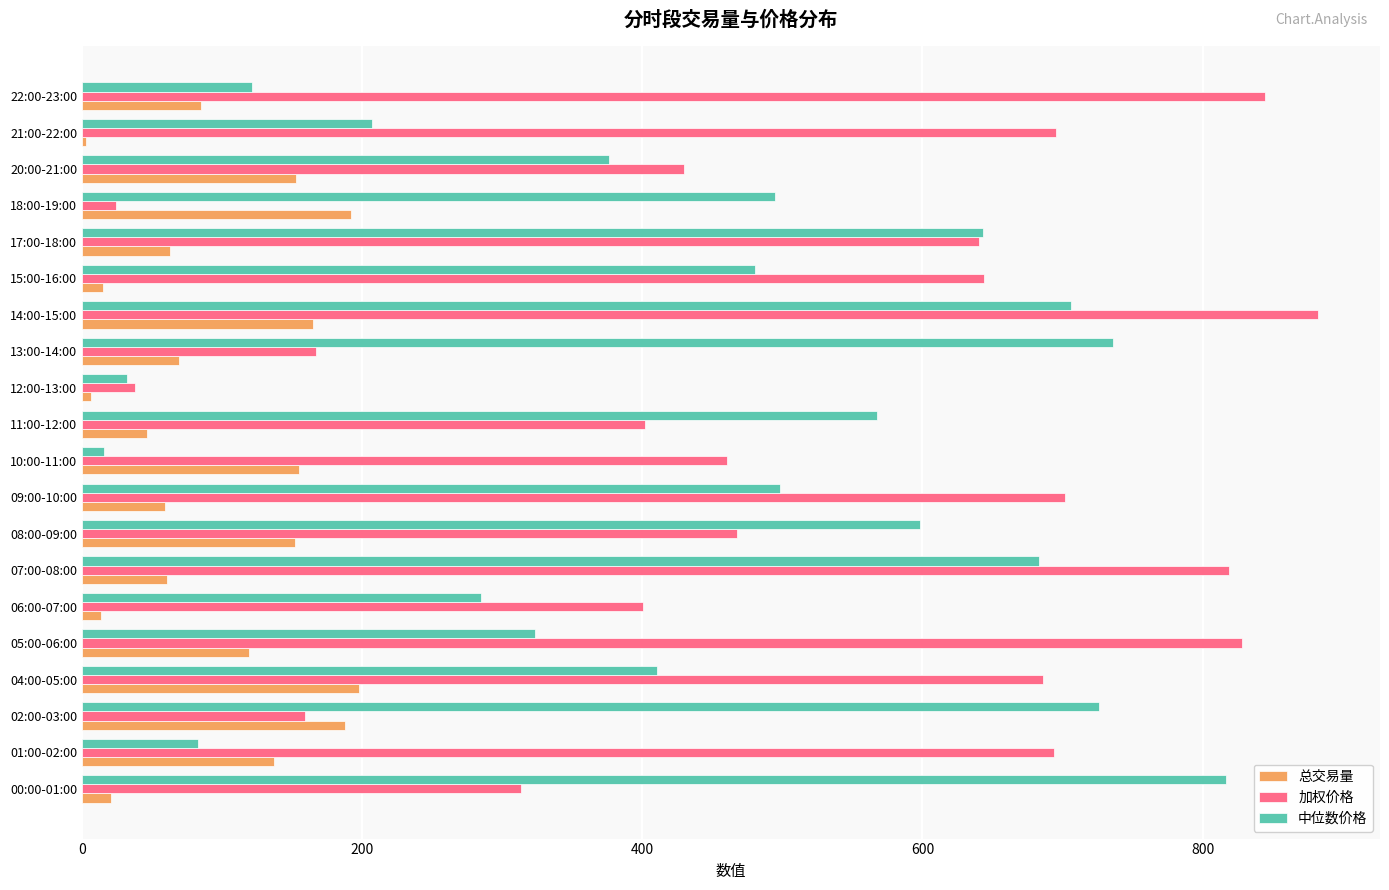

Which series has the widest spread of values?

加权价格